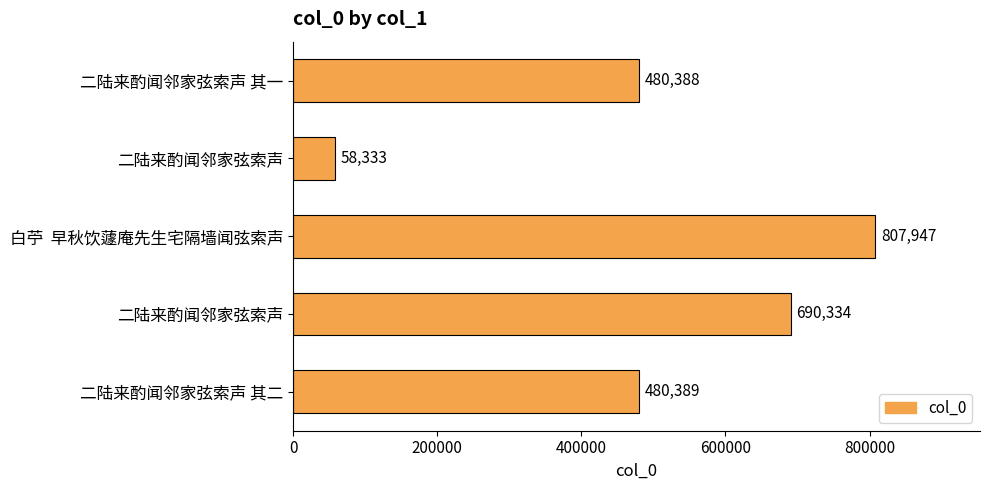

How many bars are there in total?

5